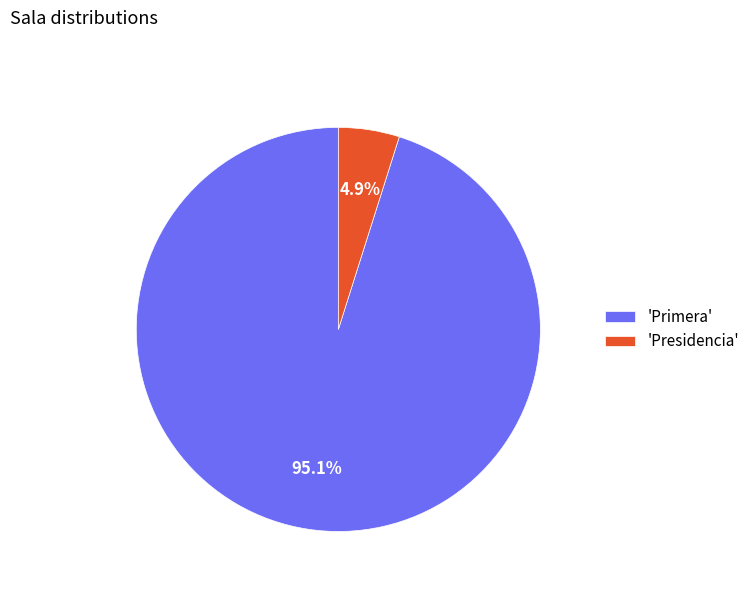

Combined, do 'Primera' and 'Presidencia' account for over 50%?

Yes